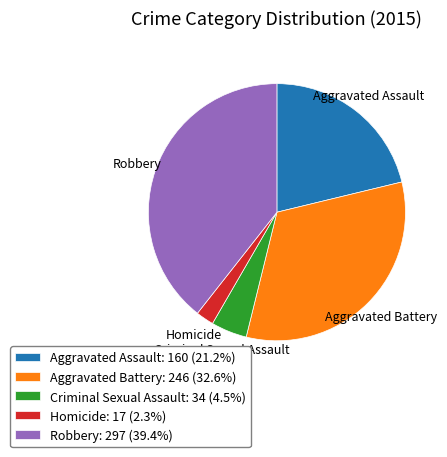

How many slices are in this pie chart?

5